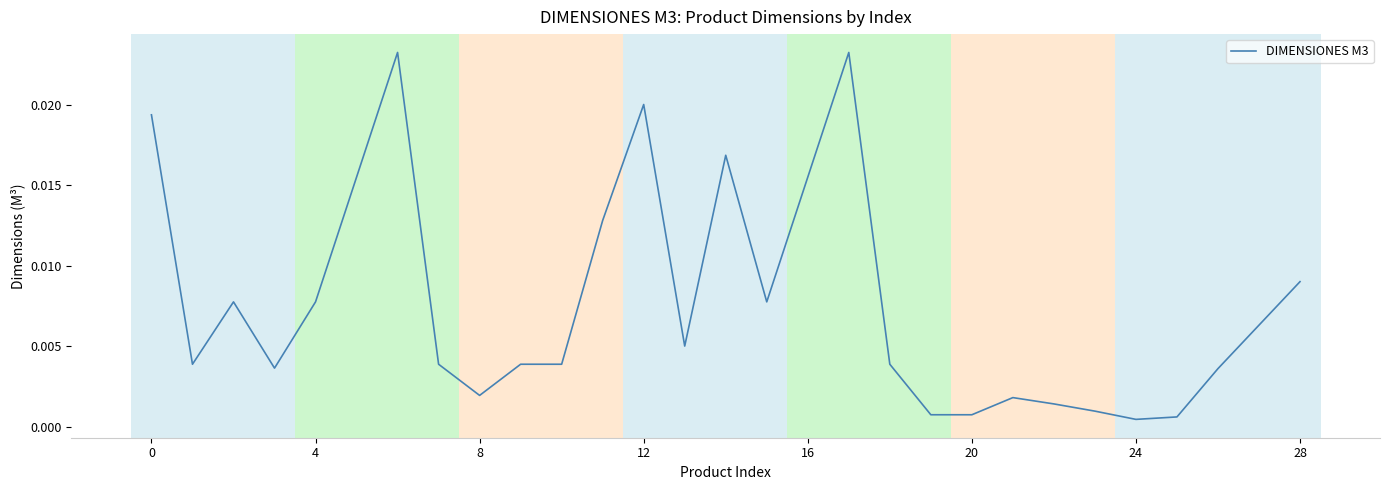

How many lines are shown in the chart?

1